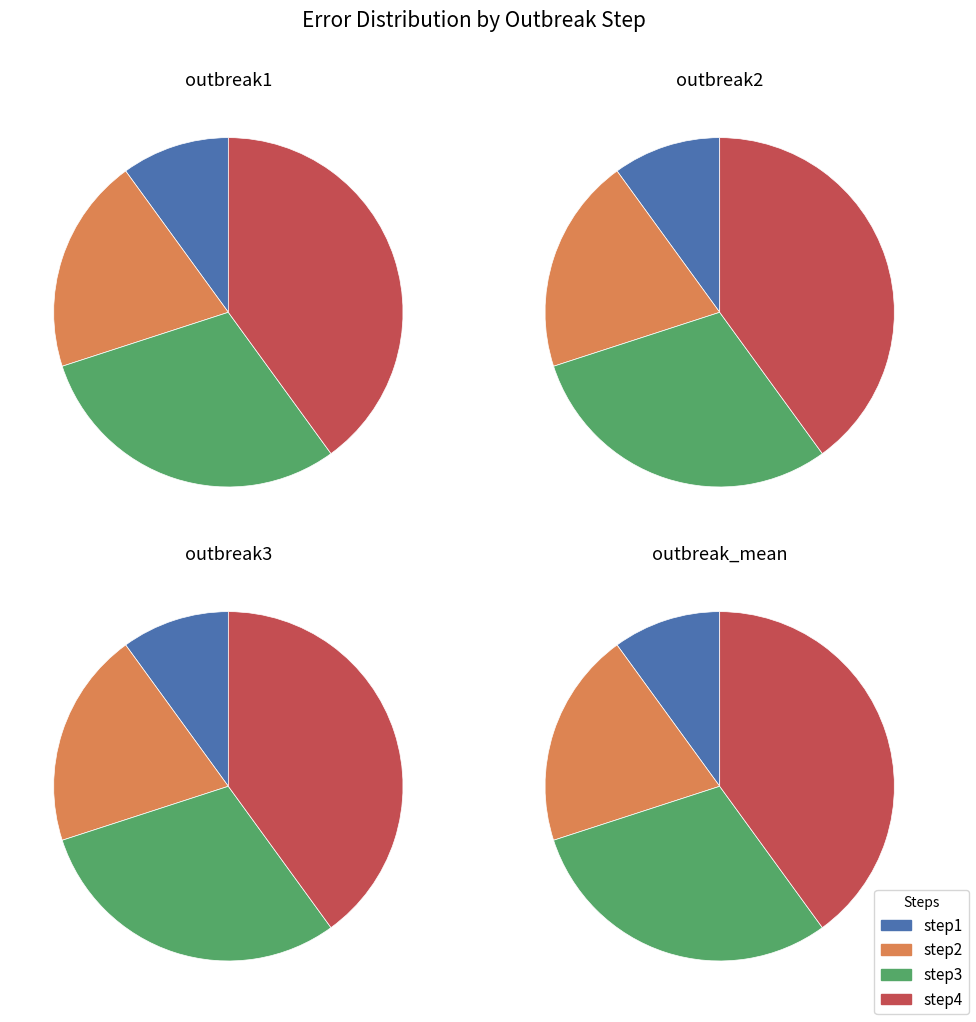

Rank the categories by outbreak1 value from lowest to highest.

step1, step2, step3, step4